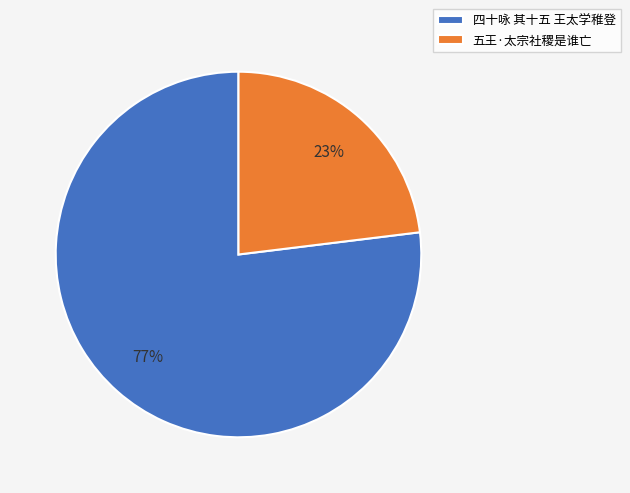

The 五王·太宗社稷是谁亡 slice represents 32% of the pie. True or false?

False